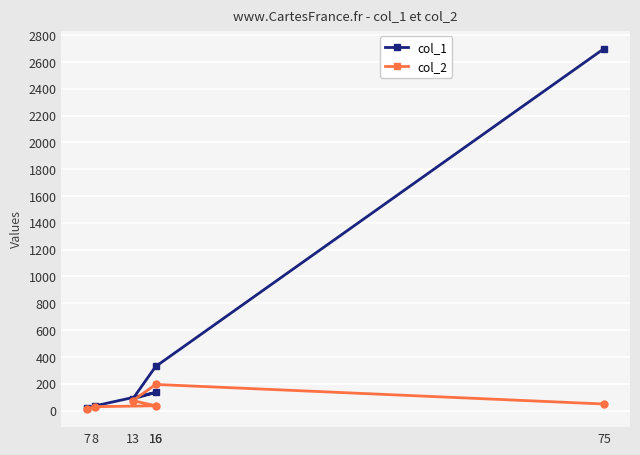

Where is col_2 nearest to the value 103?

13